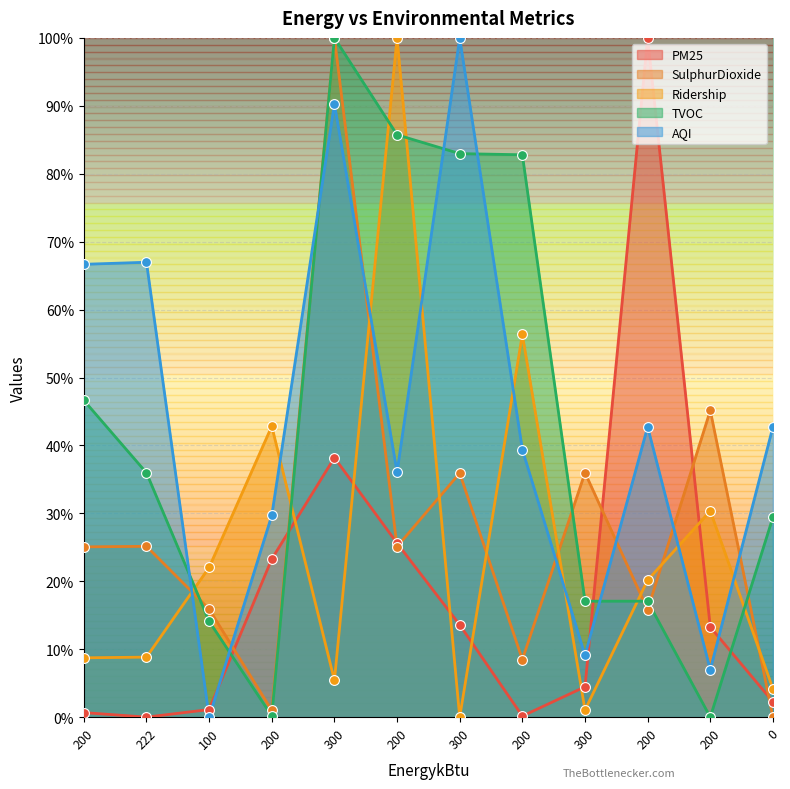

At which category is the sum across all series the highest?

300